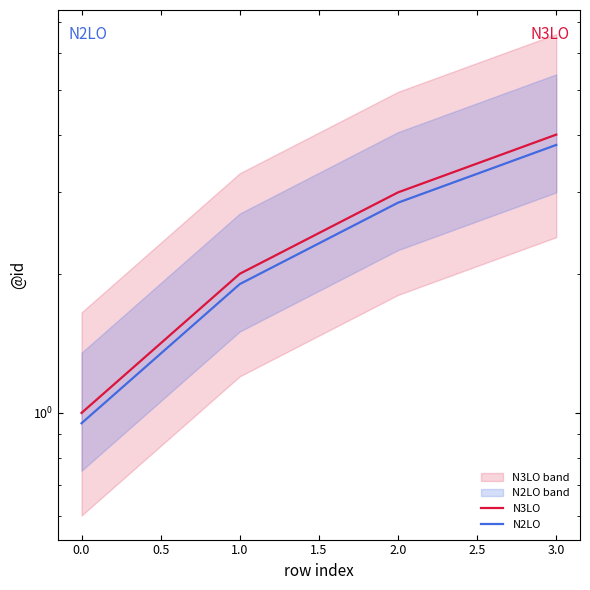

What is the maximum value for N2LO?

3.8